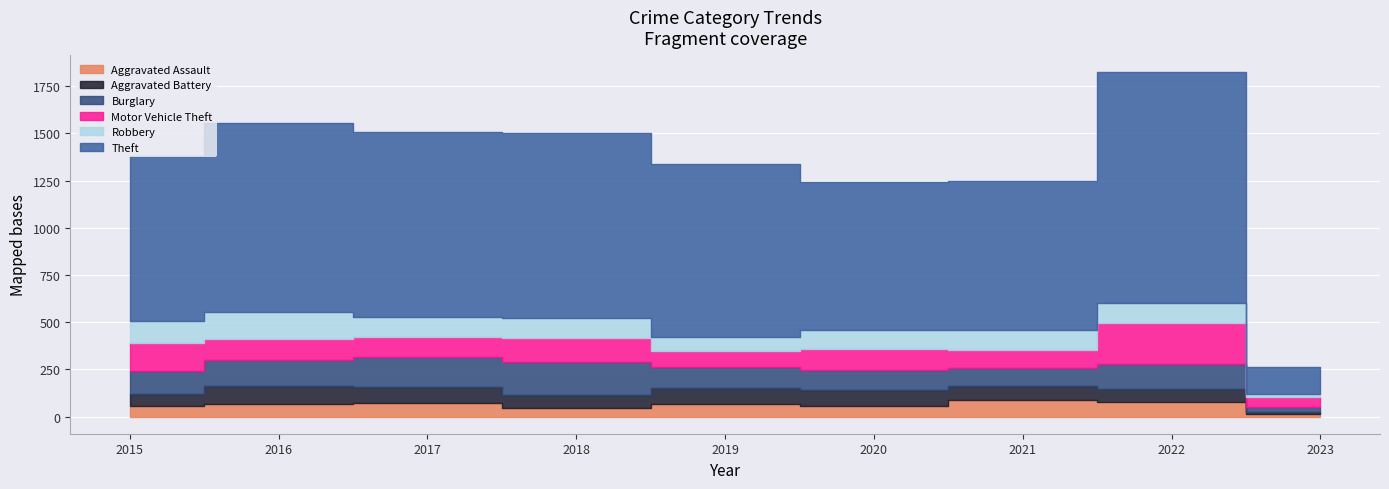

Which series has the largest total across all categories?

Theft